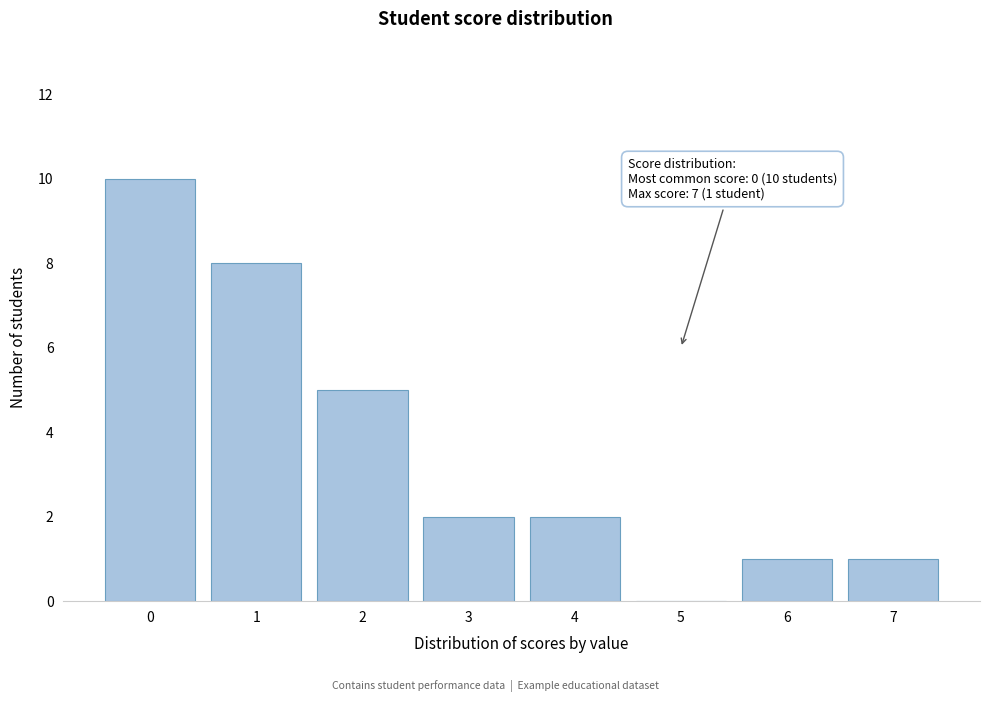

Reading left to right, what are all the values shown in this chart?

0=10	1=8	2=5	3=2	4=2	5=0	6=1	7=1